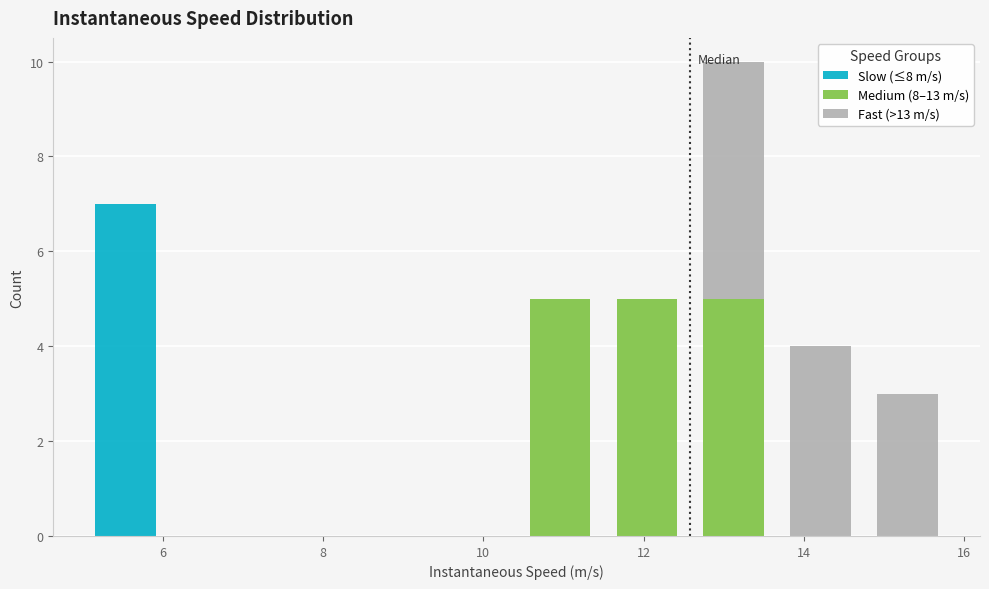

Reading left to right, list every stacked bar in this chart as the range it spans on the x-axis followed by its total height. Neither the bar edges nor the heights are printed on the chart, so give them approximately, as read against the axes.

5.0 to 6.0: 7
6.0 to 7.2: 0
7.2 to 8.2: 0
8.2 to 9.4: 0
9.4 to 10.4: 0
10.4 to 11.4: 5
11.4 to 12.6: 5
12.6 to 13.6: 10
13.6 to 14.8: 4
14.8 to 15.8: 3